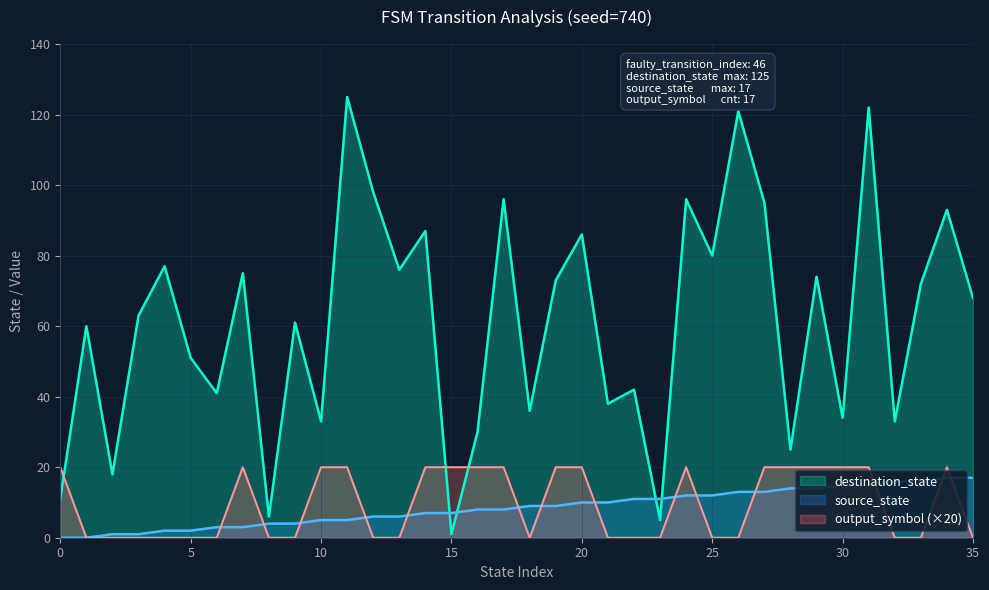

What is the value of the source_state point at the 20th from the left?

9